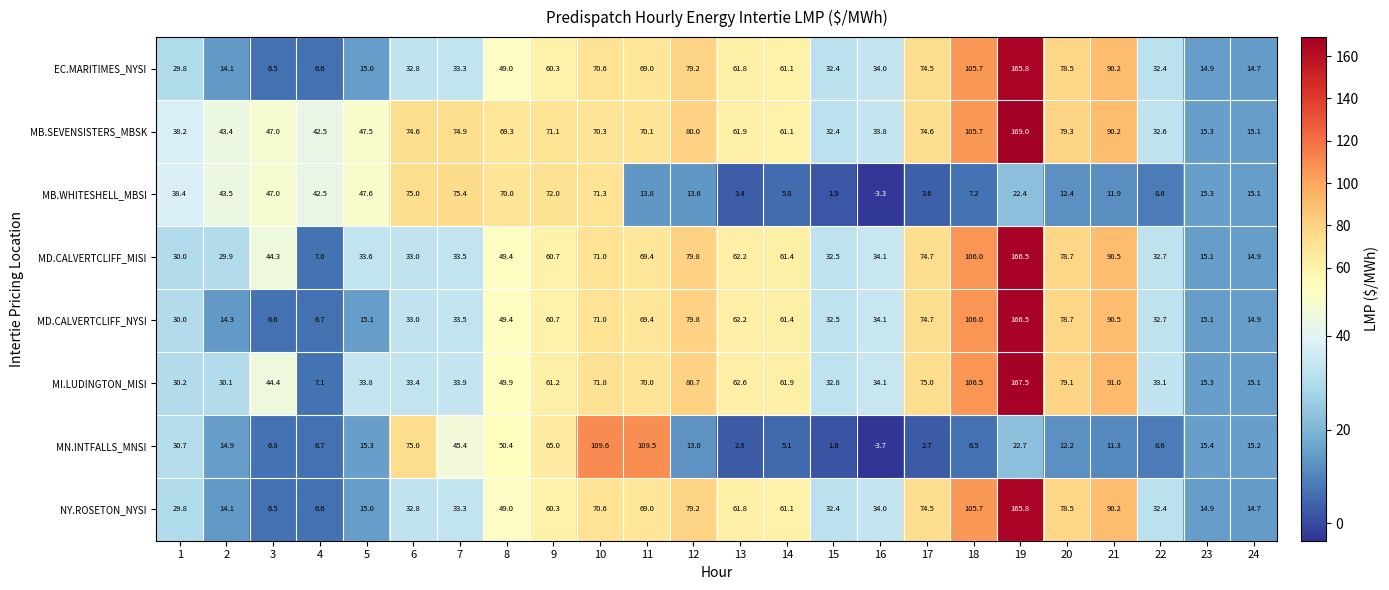

What is the approximate value of MD.CALVERTCLIFF_MISI at 20?

78.7